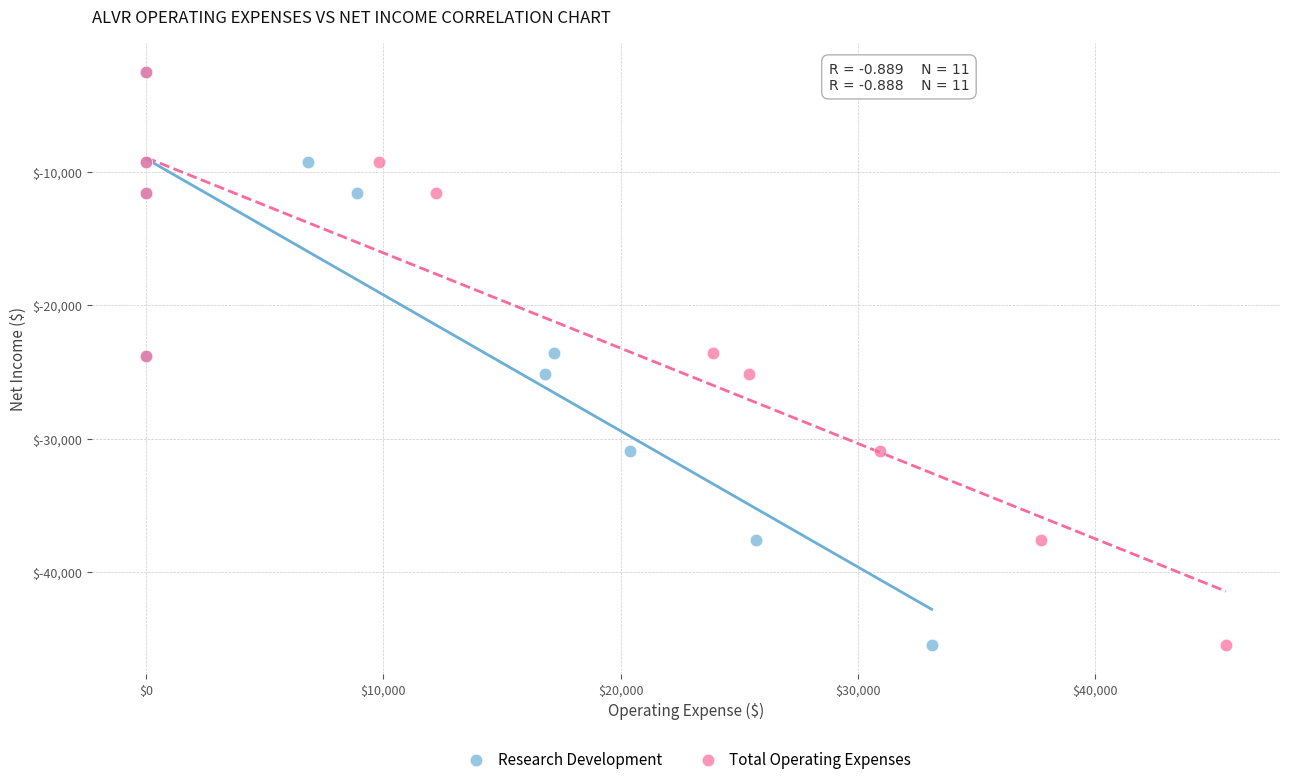

What are all the series names shown in the legend?

Research Development, Total Operating Expenses